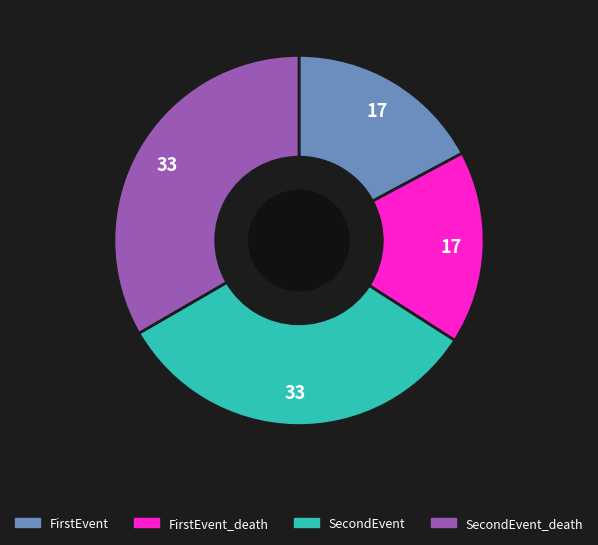

Which has a higher value, FirstEvent or SecondEvent_death?

SecondEvent_death